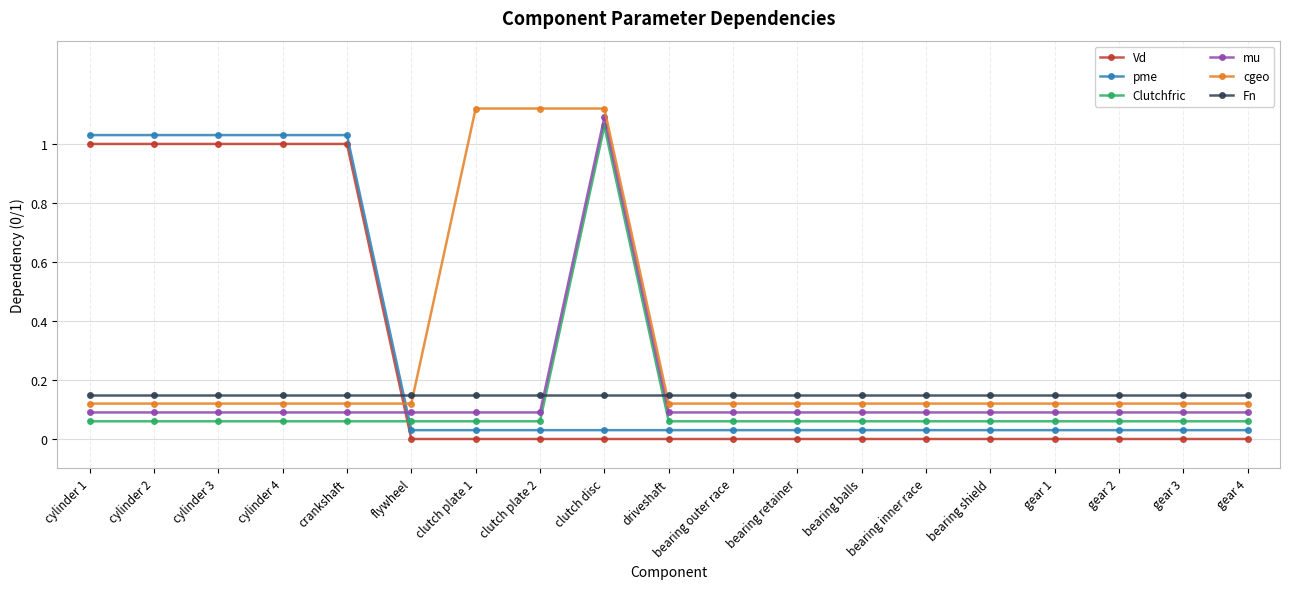

How many intersections are there between Clutchfric and Vd?

1